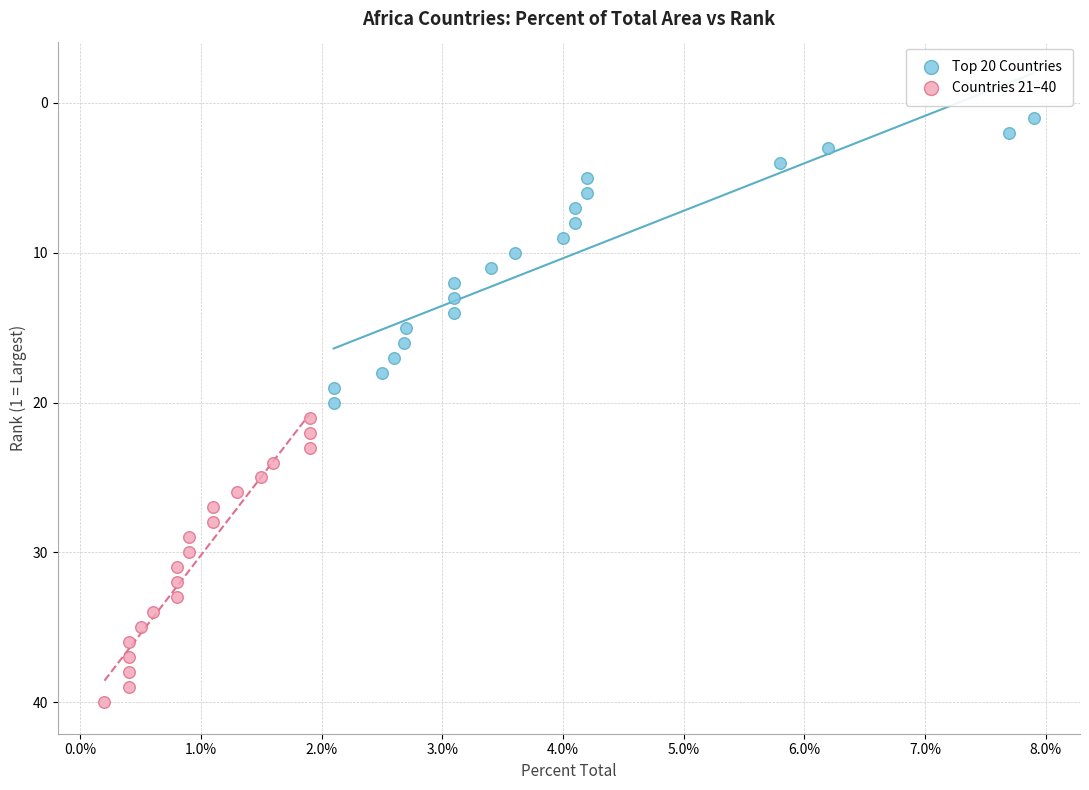

Which series reaches the maximum Y coordinate?

Countries 21–40